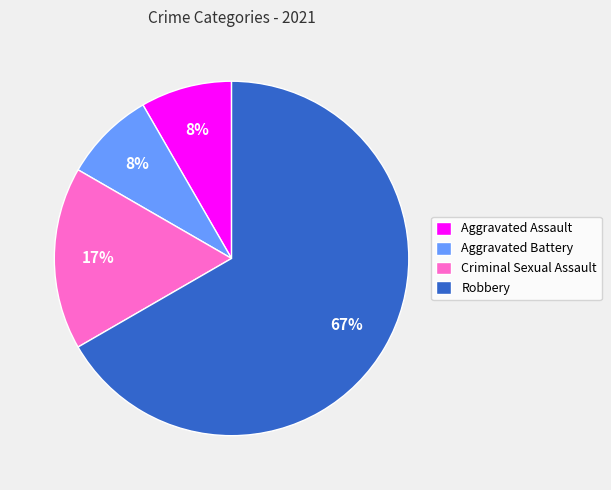

To the nearest percent, what is the difference between the Criminal Sexual Assault and Robbery slice percentages?

50%